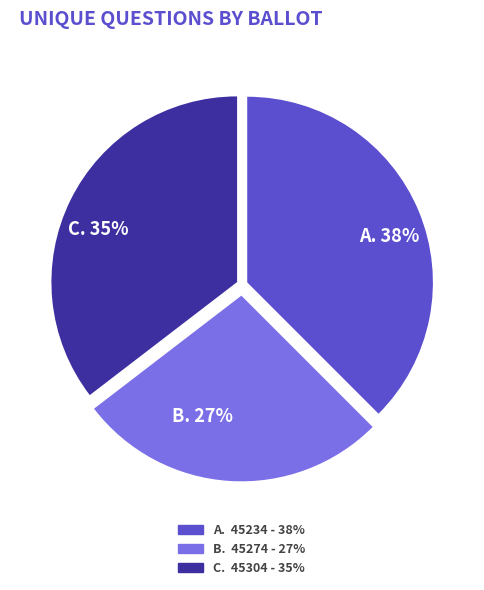

Is there any slice that represents more than half of the pie?

No